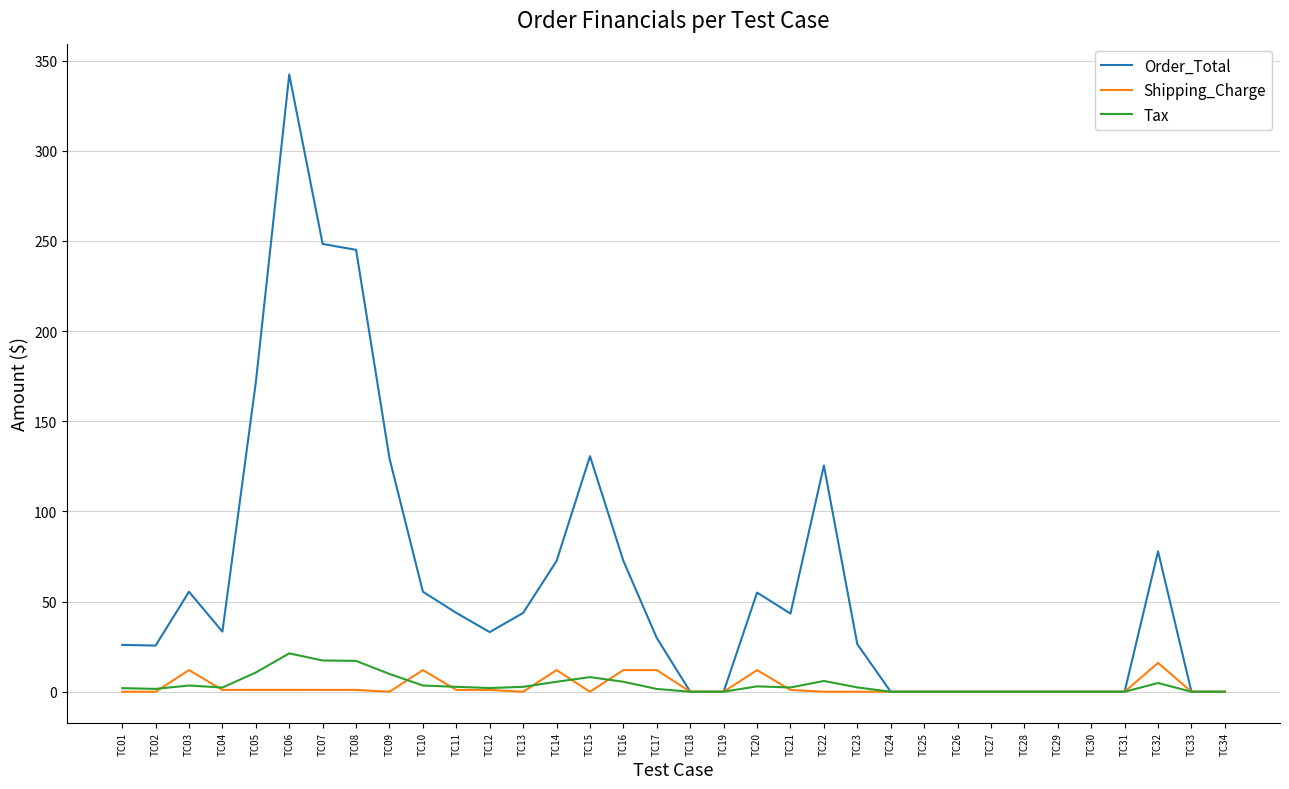

What are all the series names shown in the legend?

Order_Total, Shipping_Charge, Tax